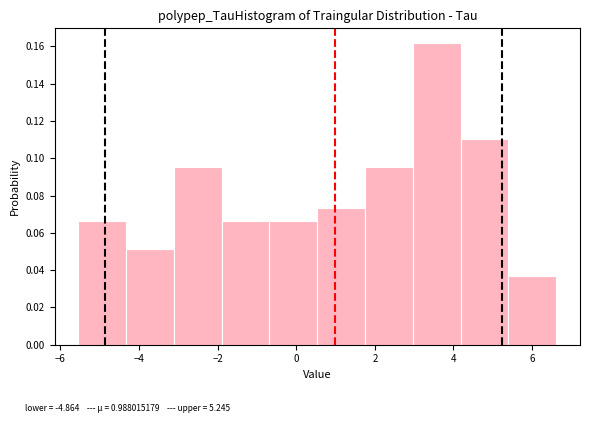

Reading left to right, list every bar in this chart as the range it spans on the x-axis followed by its height. Neither the bar edges nor the heights are printed on the chart, so give them approximately, as read against the axes.

-5.6 to -4.4: 0.066
-4.4 to -3.2: 0.052
-3.2 to -1.8: 0.096
-1.8 to -0.6: 0.066
-0.6 to 0.6: 0.066
0.6 to 1.8: 0.074
1.8 to 3.0: 0.096
3.0 to 4.2: 0.162
4.2 to 5.4: 0.110
5.4 to 6.6: 0.036